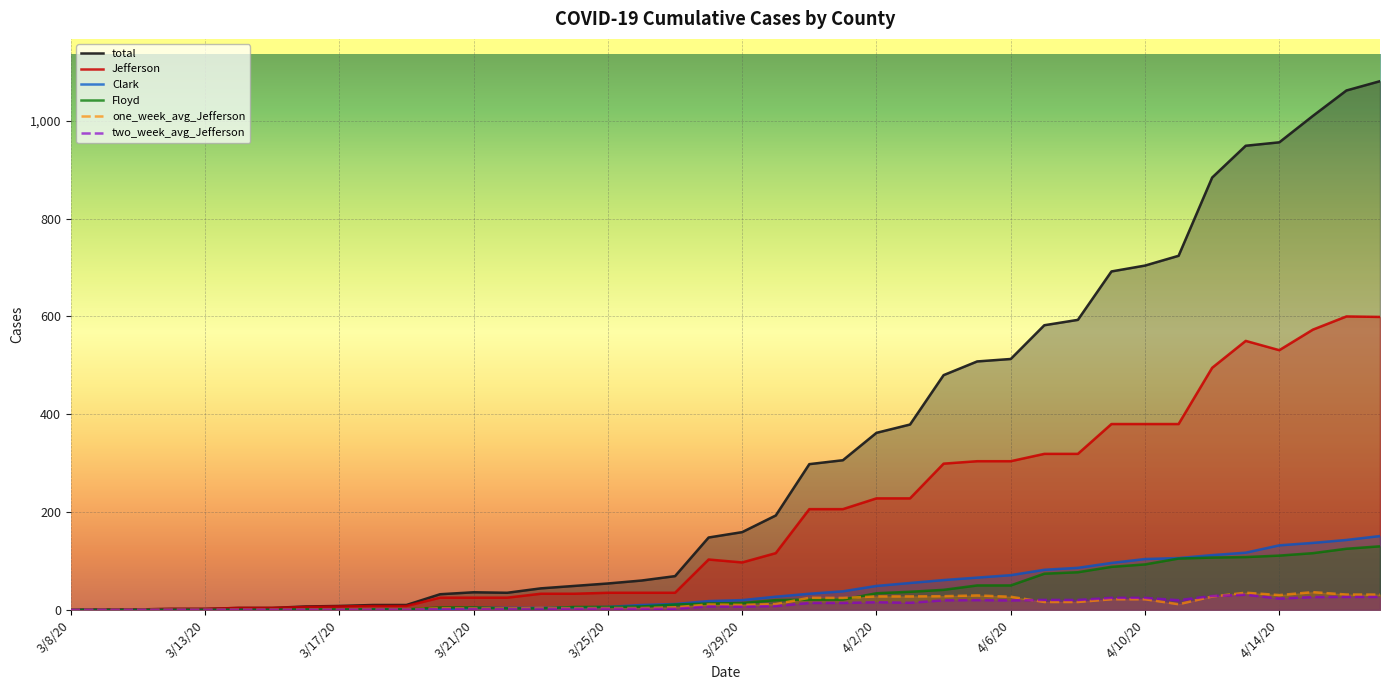

Is it true that total equals 5.3 at 3/14/20?

False